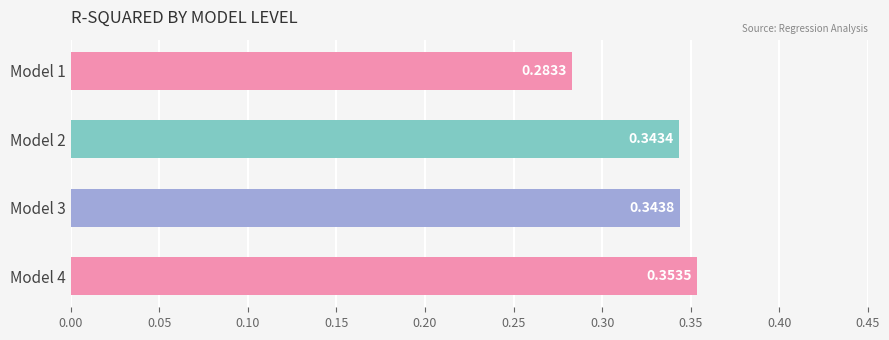

How many values are between 0 and 1?

4